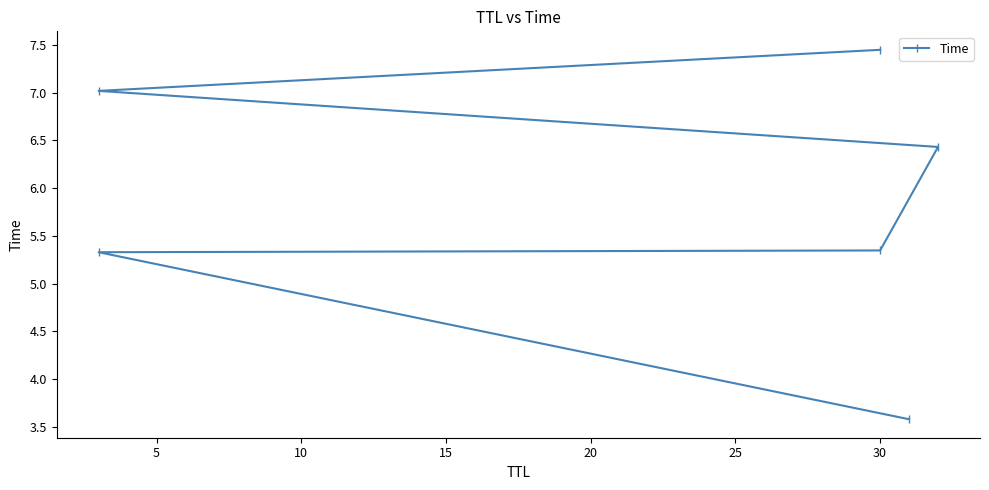

What is the greatest value displayed?

7.4